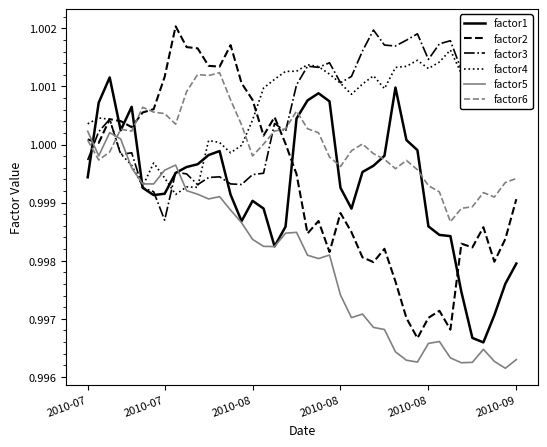

Between 12 and 32, which is larger?

12